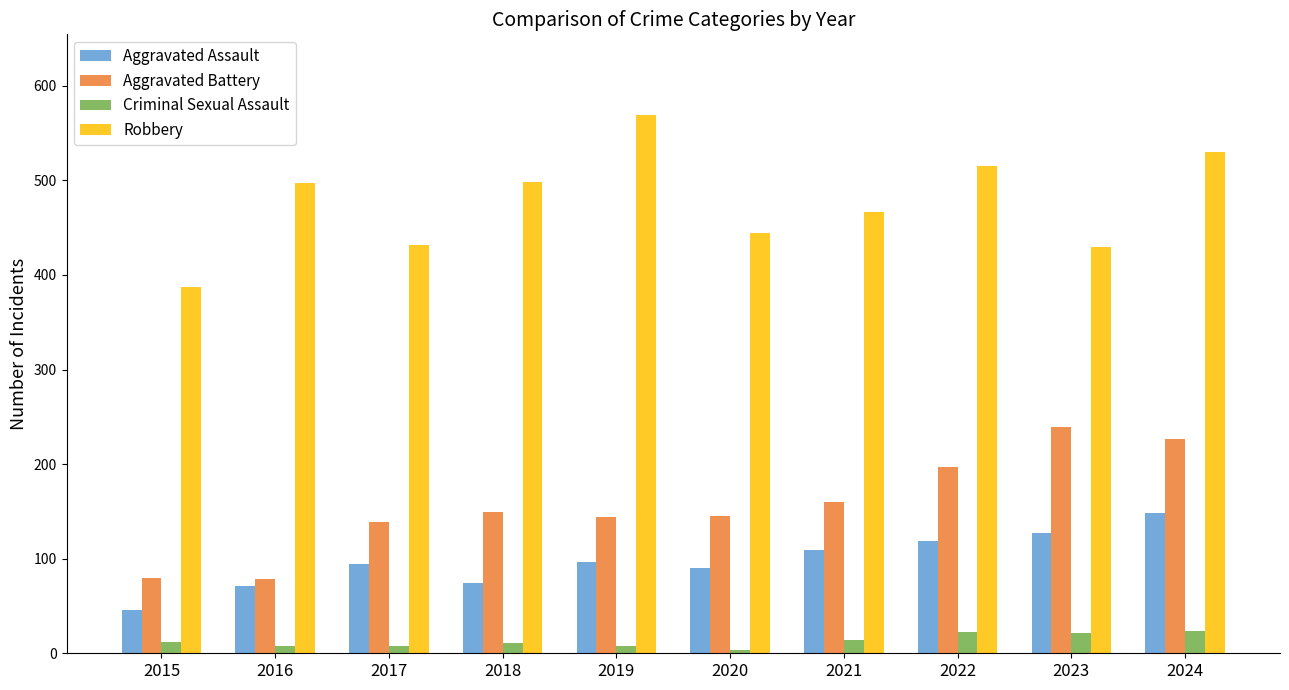

What is the total value across all series at 2018?

732